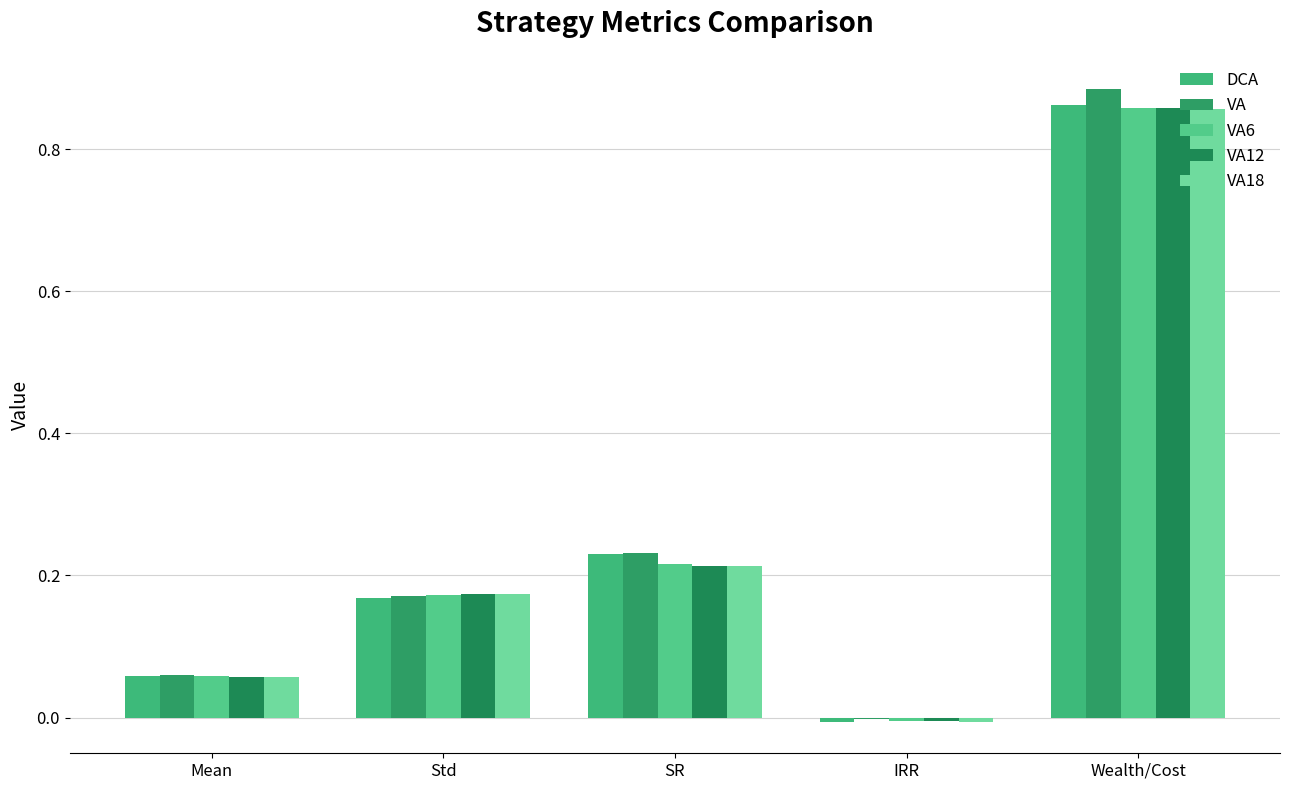

What is the highest value of the VA6 series?

0.9